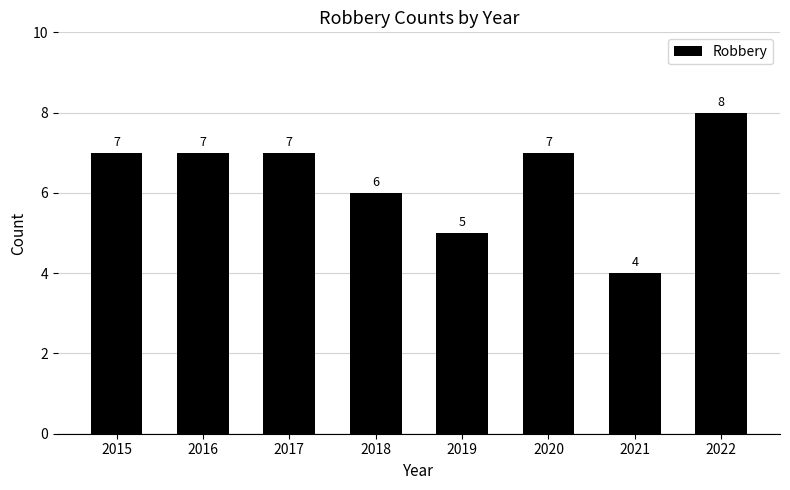

Are the bars grouped side by side (vs. stacked)?

No